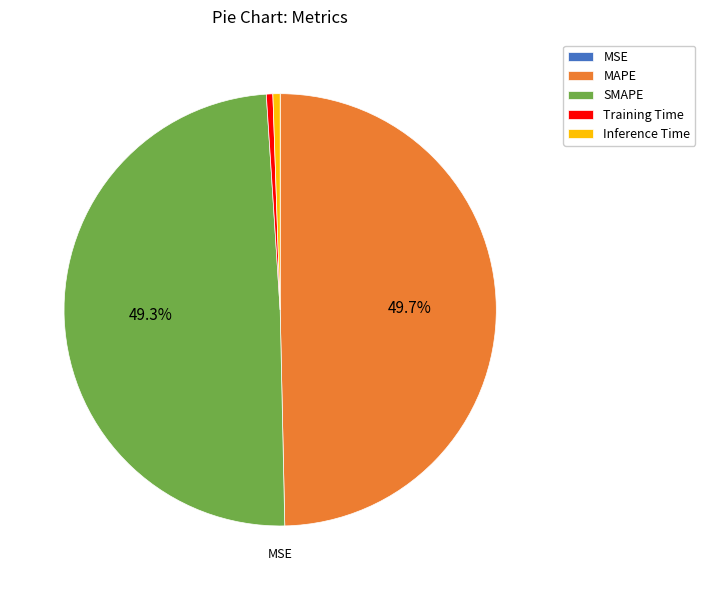

Does Inference Time represent more than half of the total?

No